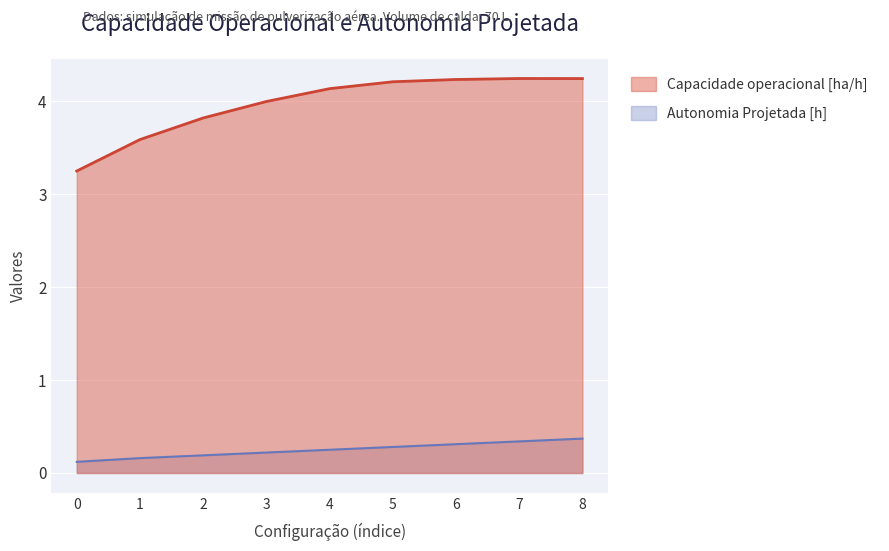

What are all the series names shown in the legend?

Capacidade operacional [ha/h], Autonomia Projetada [h]